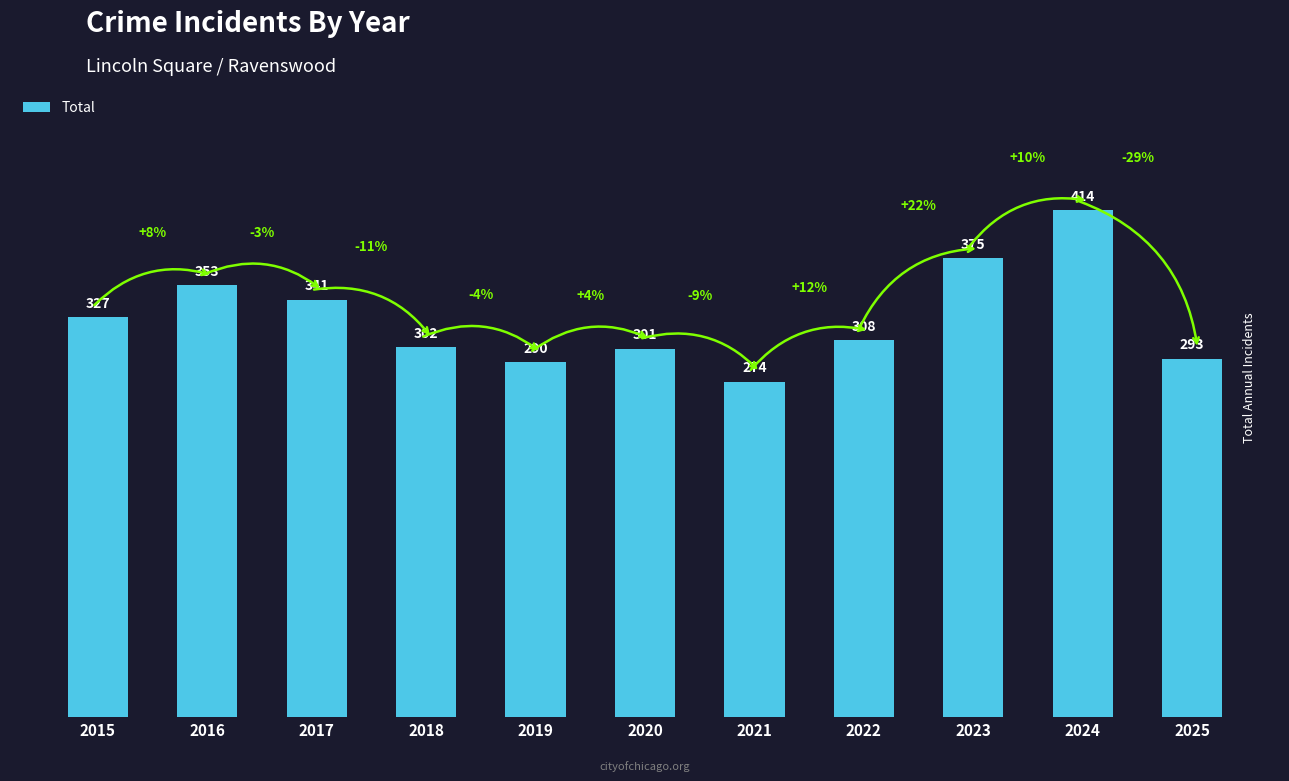

What is the difference between the maximum and minimum values?

140